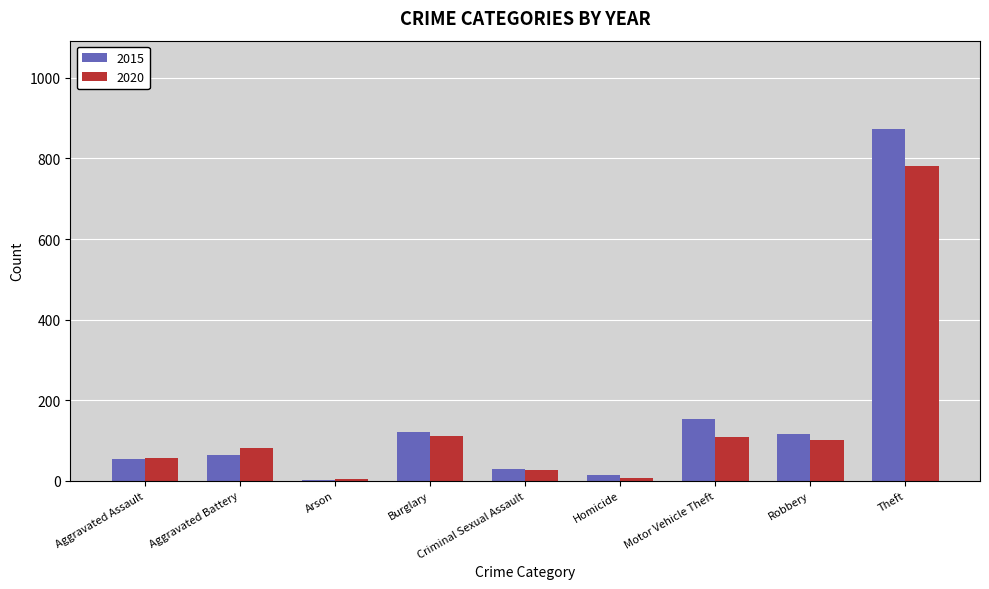

Is the value of 2015 at Burglary greater than the value of 2020 at Homicide?

Yes